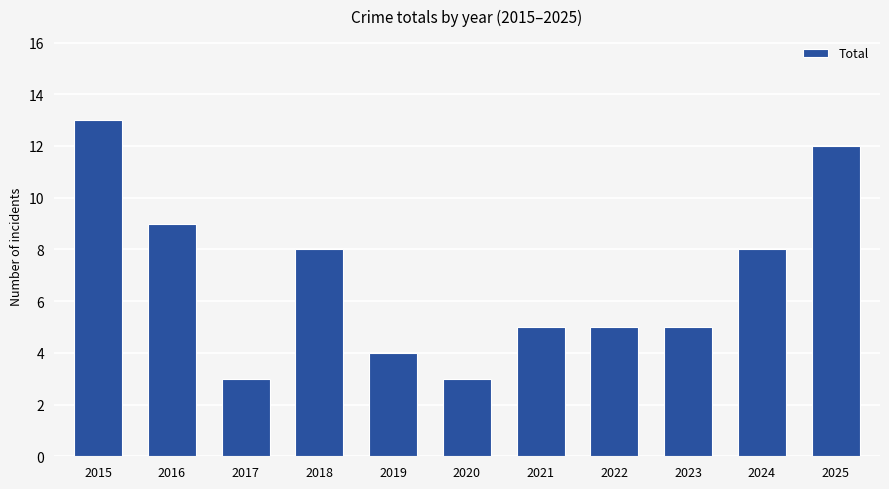

Where does the data first go above 5?

2015